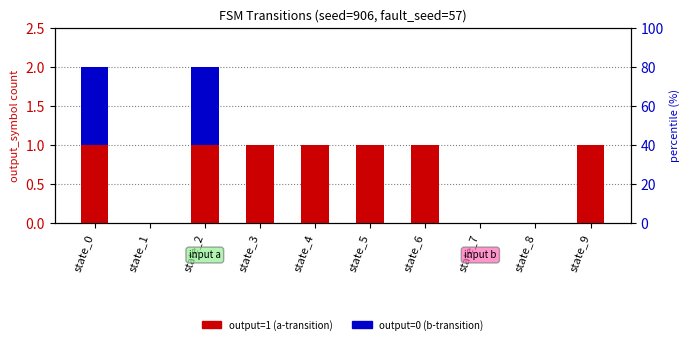

How many output_symbol (a) values are between 0 and 1?

10